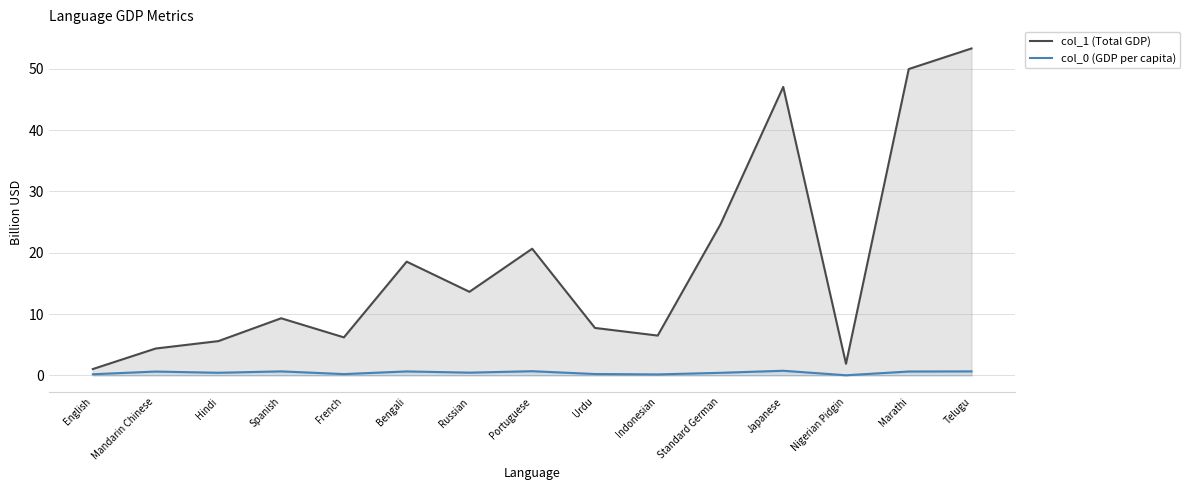

True or false: col_1 (Total GDP) has a value of 6.2 at French.

True